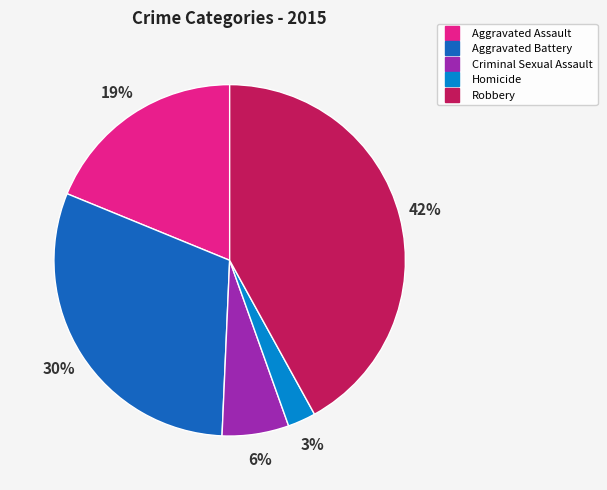

Do Robbery and Criminal Sexual Assault together represent more than half of the pie?

No